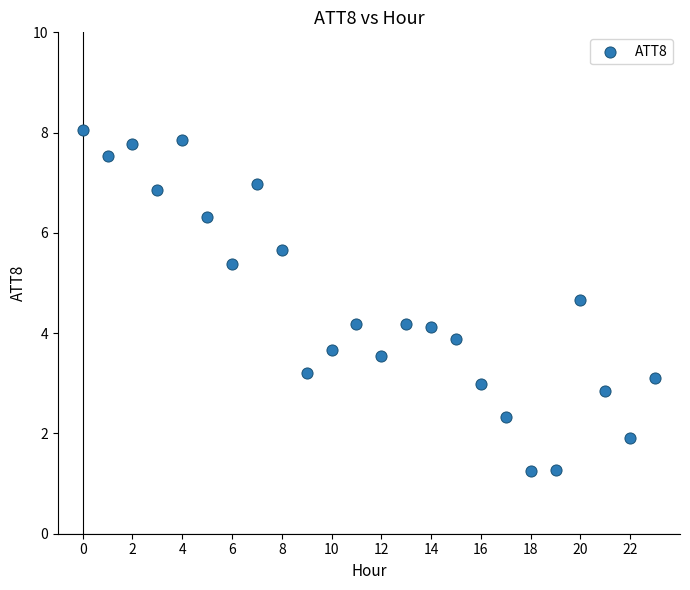

What is the range of Y values (max minus min)?

6.8